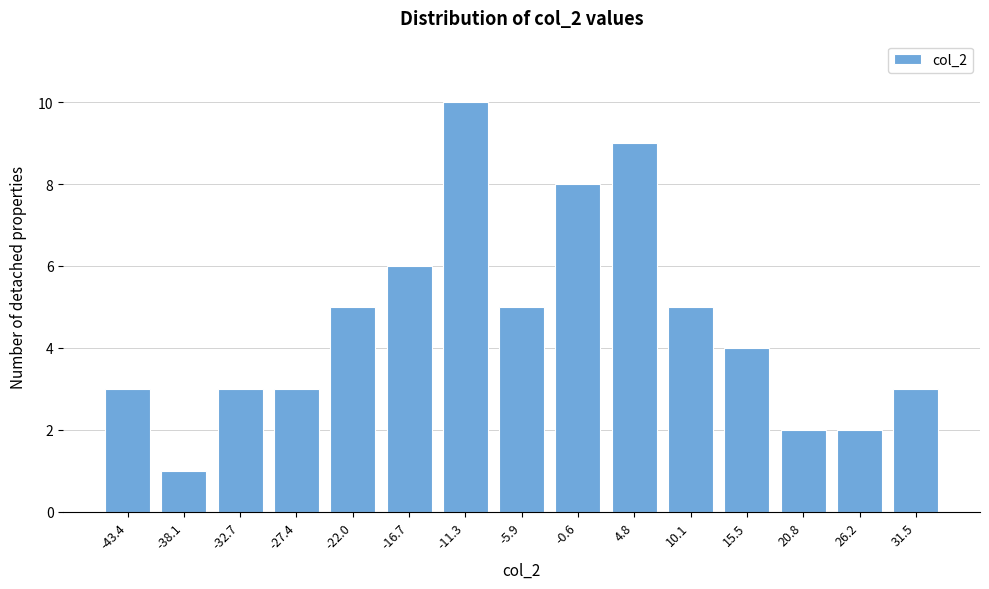

Reading left to right, transcribe all the data shown in this chart.

-43.4=3	-38.1=1	-32.7=3	-27.4=3	-22.0=5	-16.7=6	-11.3=10	-5.9=5	-0.6=8	4.8=9	10.1=5	15.5=4	20.8=2	26.2=2	31.5=3